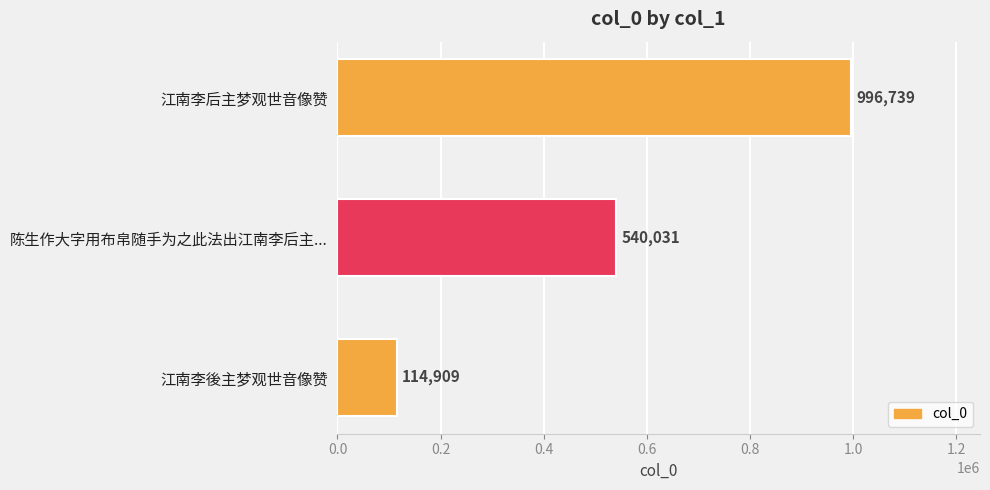

Rank the categories by value from highest to lowest.

江南李后主梦观世音像赞, 陈生作大字用布帛随手为之此法出江南李后主..., 江南李後主梦观世音像赞